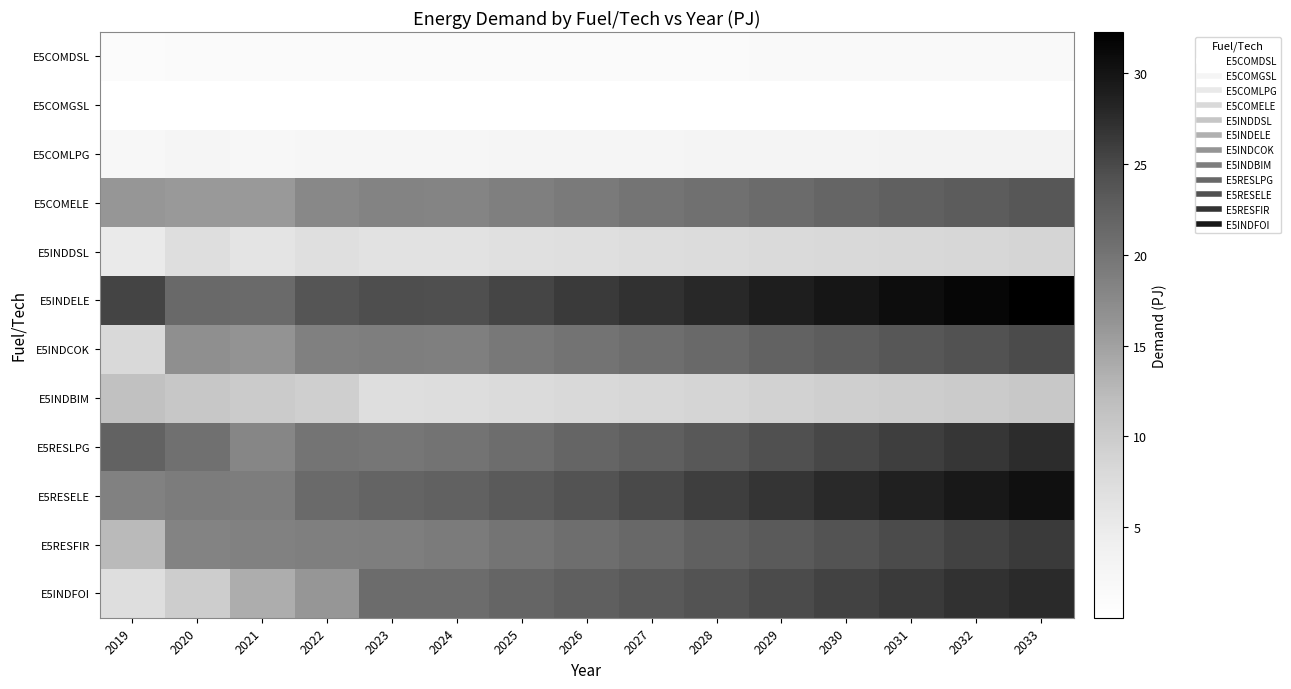

Count the number of categories in the chart.

15